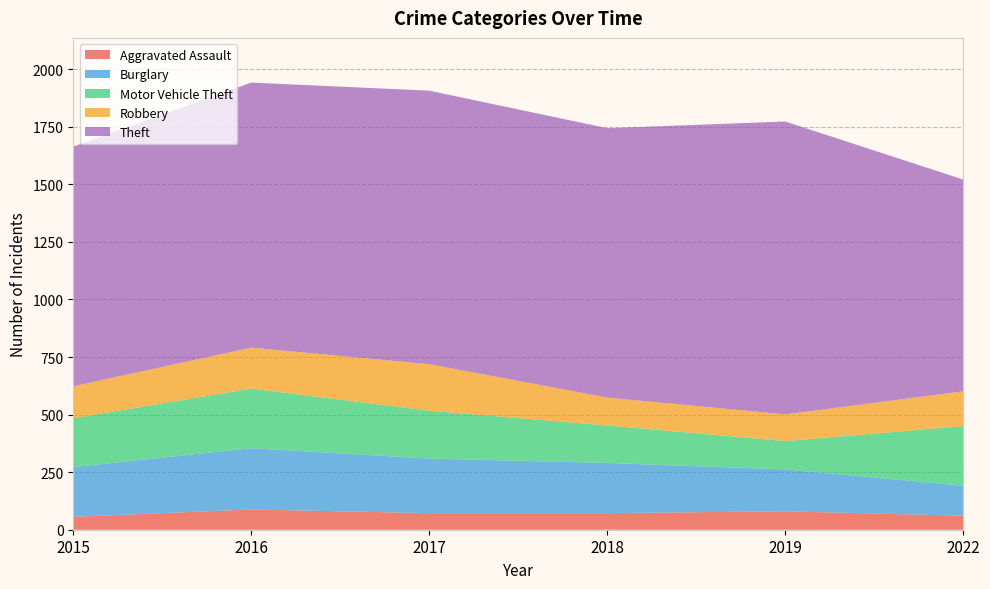

Reading left to right, list all the values displayed in this chart.

Aggravated Assault: 56	88	72	72	80	61
Burglary: 216	266	237	218	182	130
Motor Vehicle Theft: 212	259	208	163	123	259
Robbery: 139	178	202	121	116	151
Theft: 1041	1151	1188	1170	1272	920